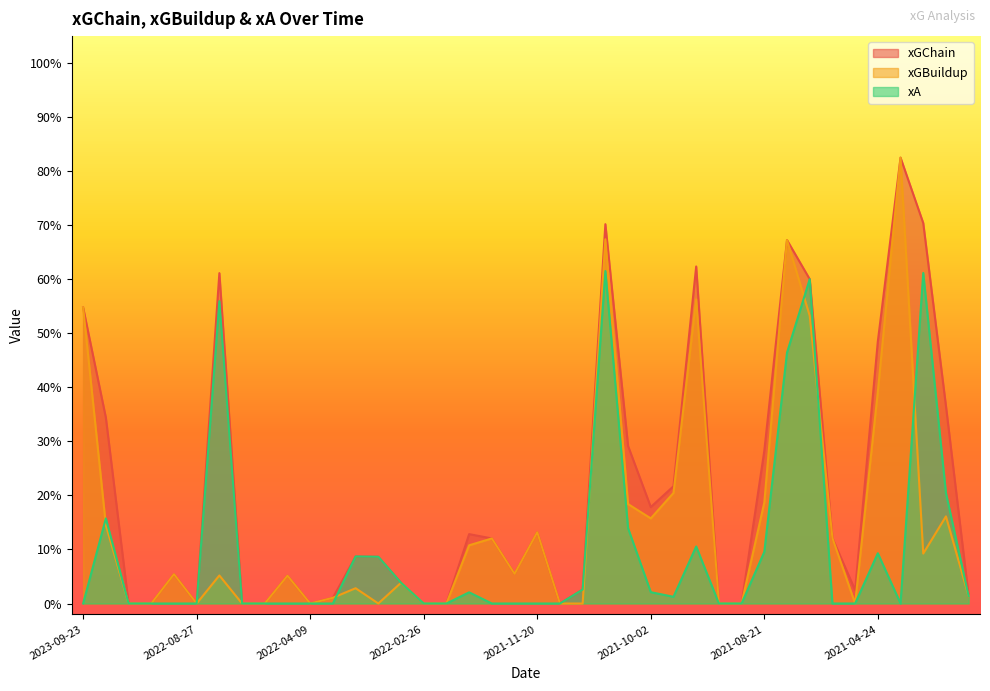

How many lines are shown in the chart?

3